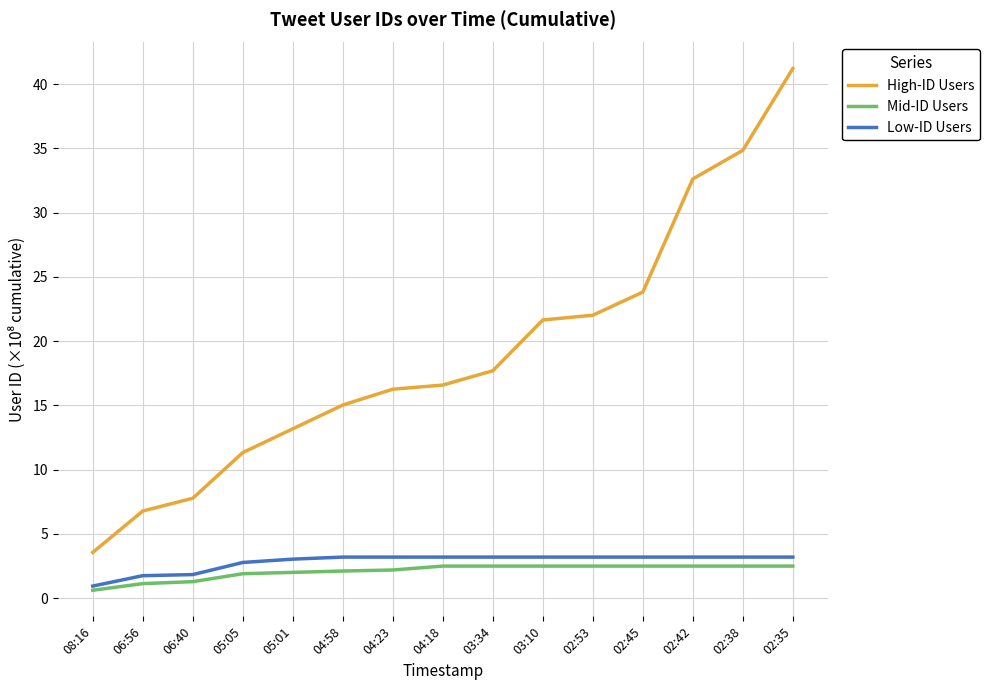

The High-ID Users series shows 2.1 at 08:16. True or false?

False